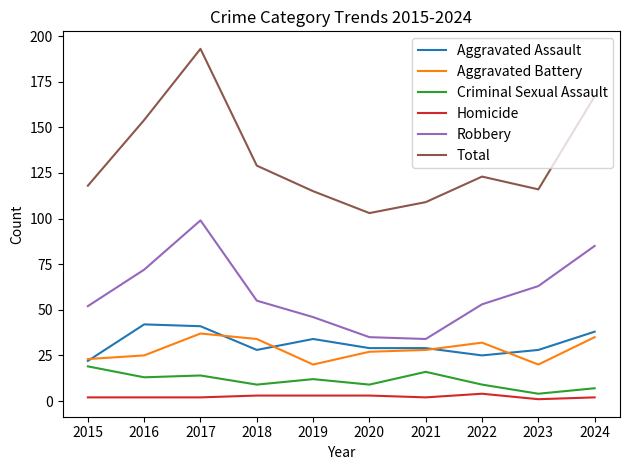

True or false: Total and Homicide cross at least once.

False